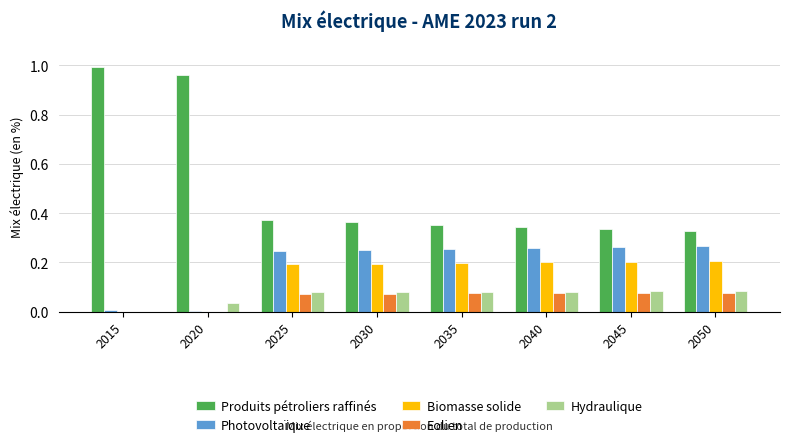

What is the sum of all Hydraulique values?

0.5